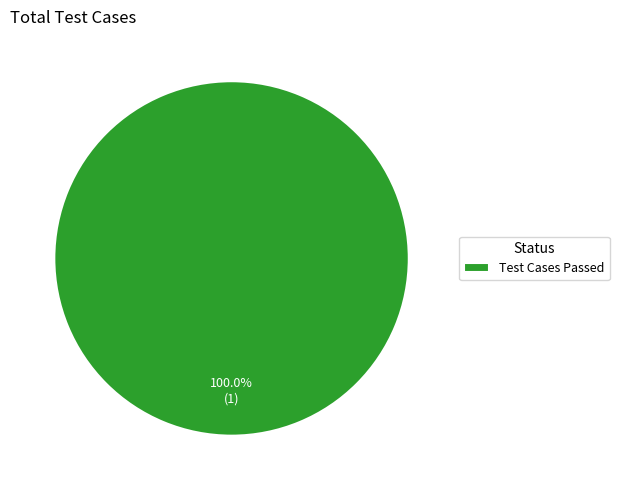

Rank the categories by value from highest to lowest.

Test Cases Passed